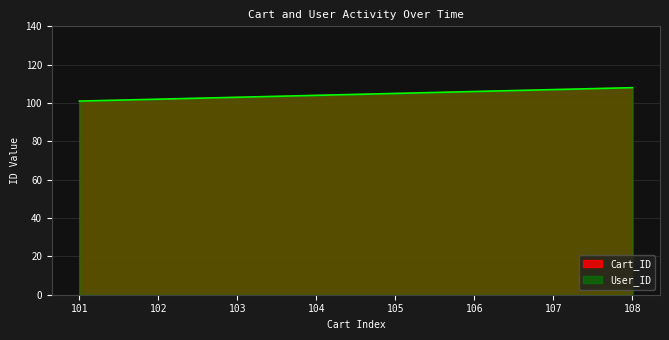

How many series are shown in this chart?

2